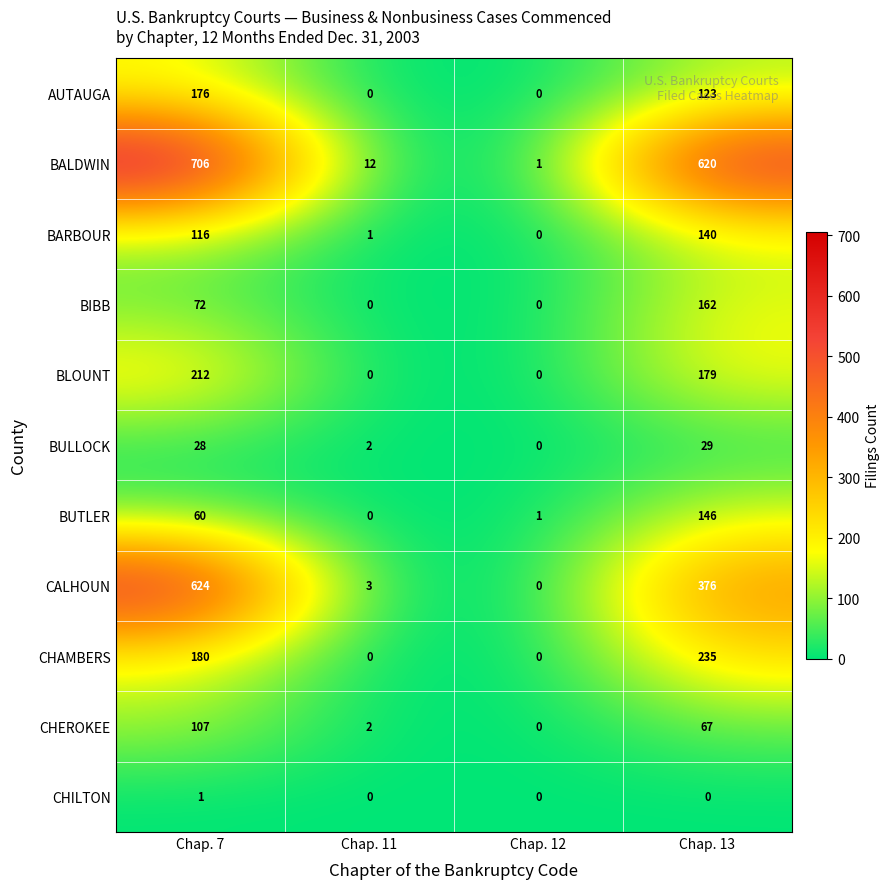

Between Chap. 11 and Chap. 12, which series saw the biggest shift?

BALDWIN